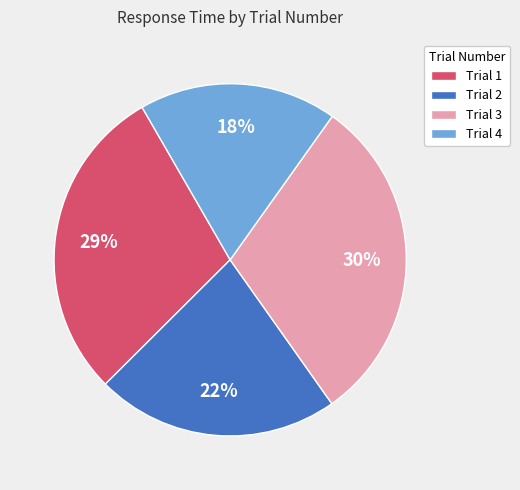

Which slice is the smallest?

Trial 4